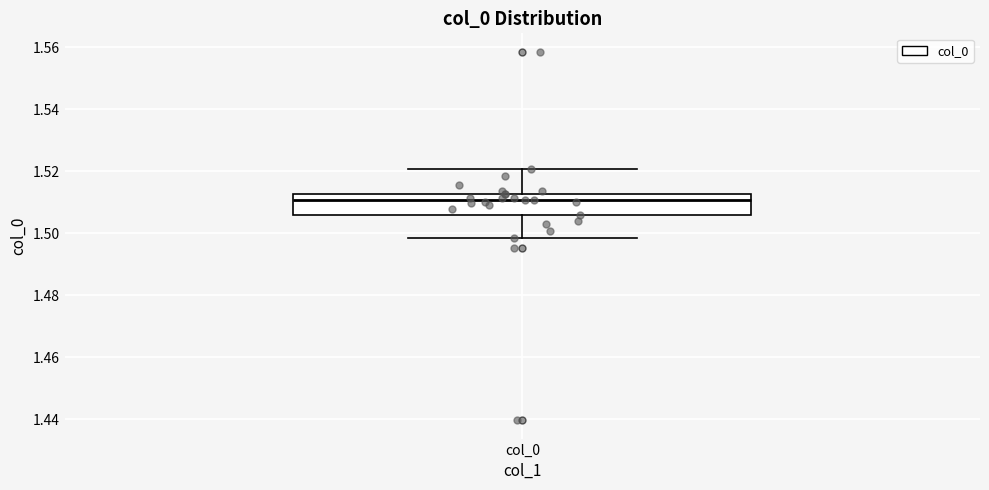

Transcribe this box plot: give where the median line is, the range the box spans, and where the two whiskers end, as read against the y-axis. The values are not printed on the chart, so give them approximately, as read against the axis.

median 1.510, box 1.506 to 1.512, whiskers 1.498 to 1.520